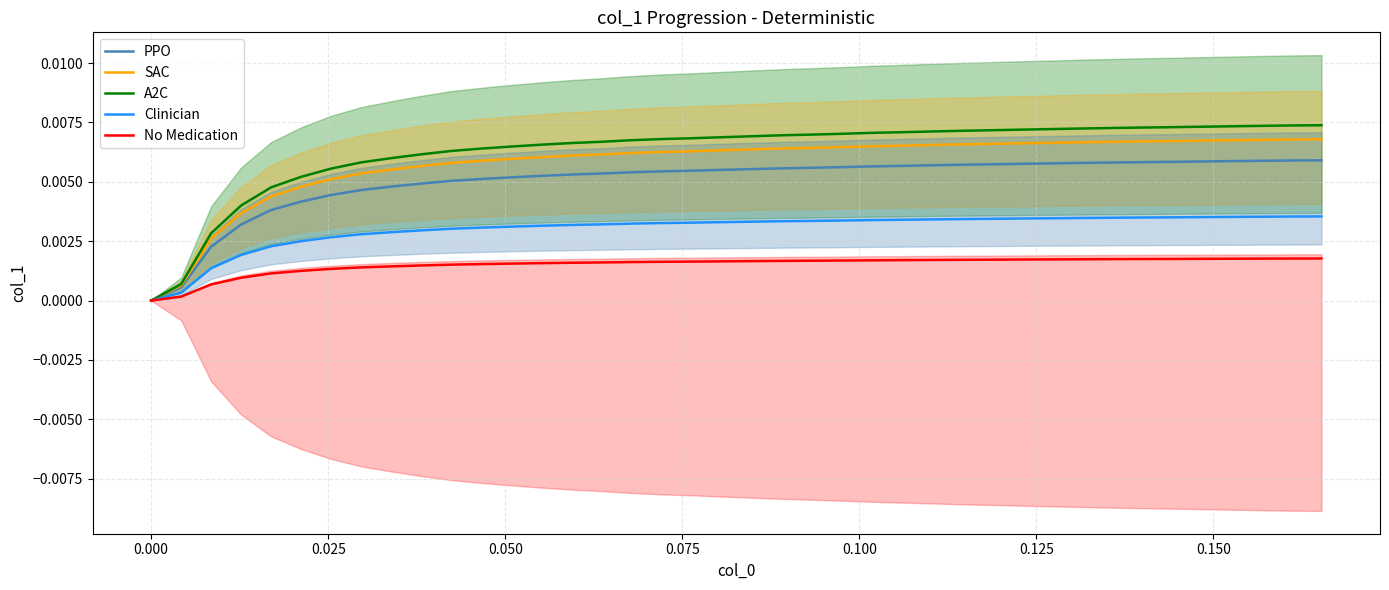

What are all the series names shown in the legend?

PPO, SAC, A2C, Clinician, No Medication